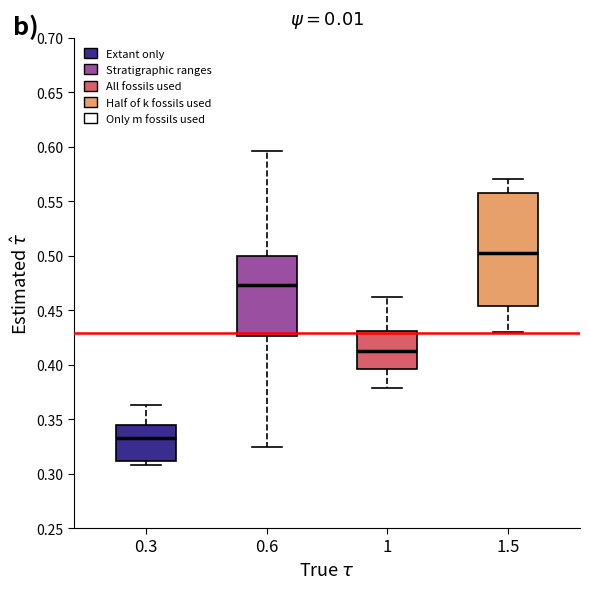

Which box's median line is the lowest?

0.3